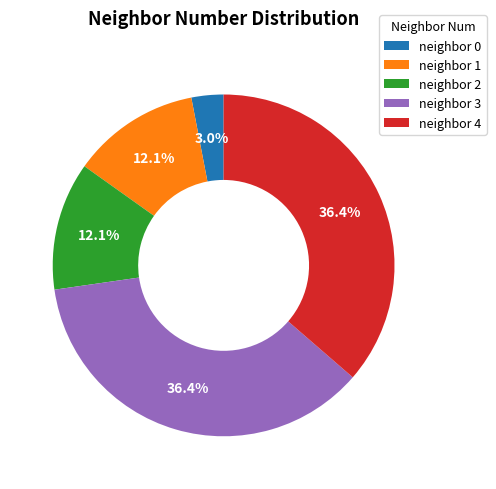

To the nearest percent, what is the average slice percentage?

20%